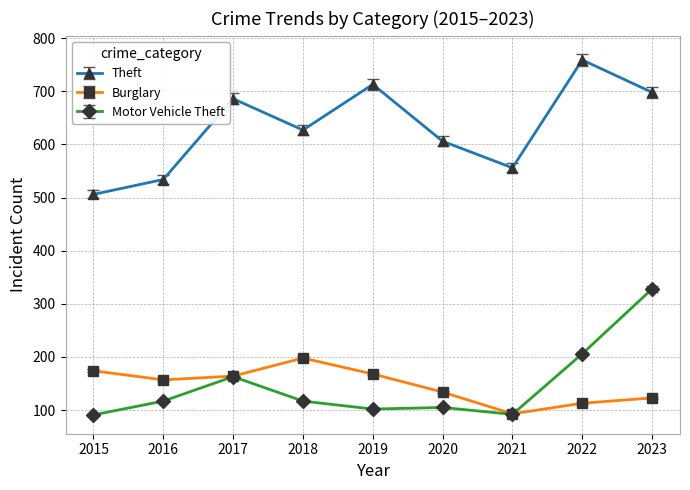

Between 2019 and 2020, which series saw the biggest shift?

Theft